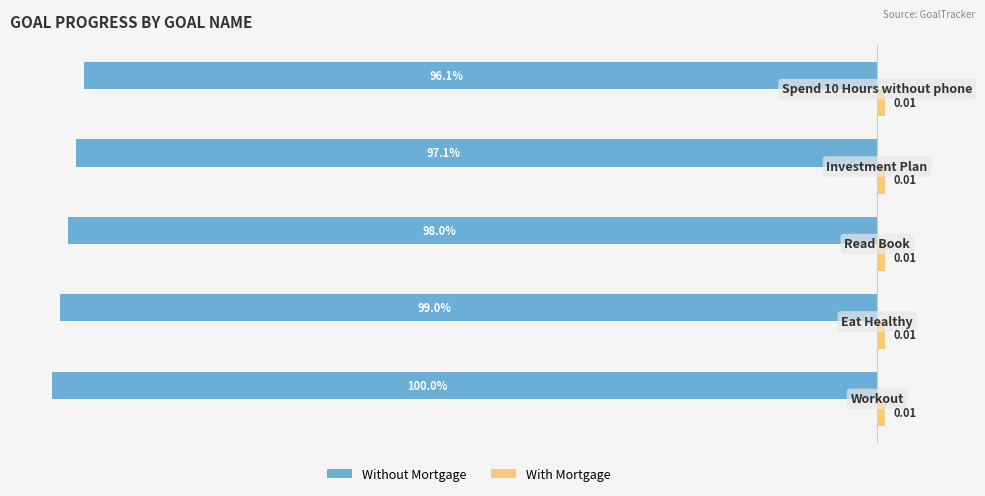

Which series has the widest spread of values?

Without Mortgage